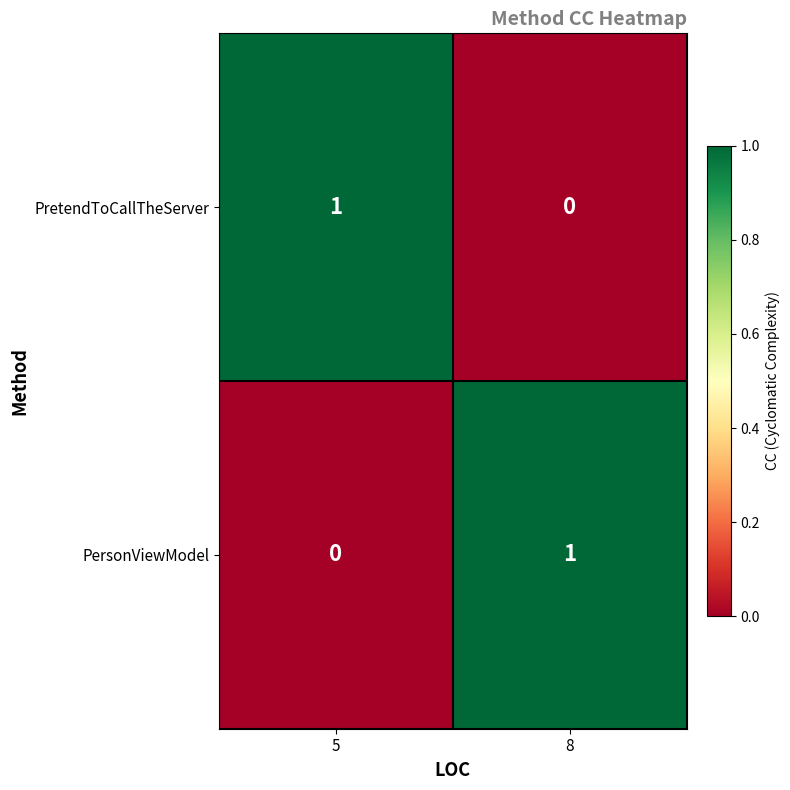

The PersonViewModel series shows 1 at 8. True or false?

True